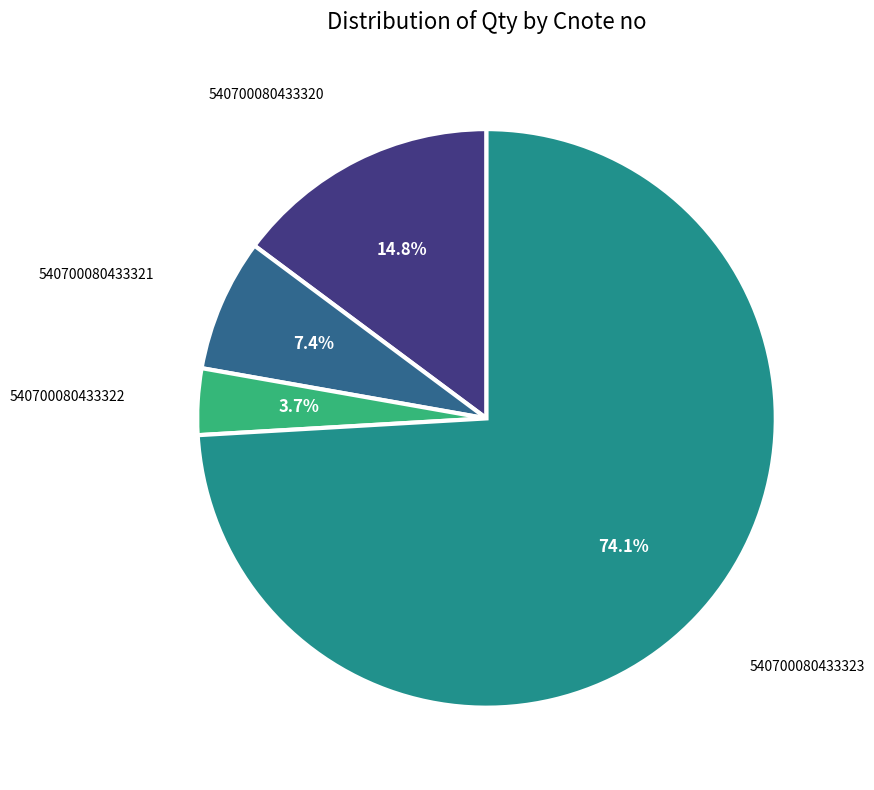

Does any single category account for the majority?

Yes